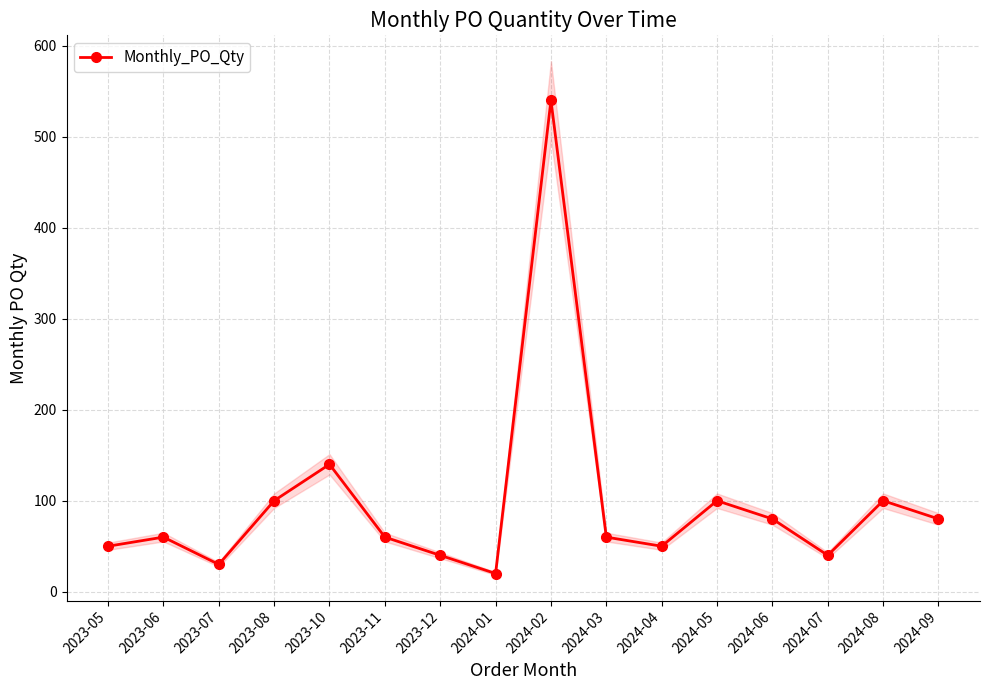

Approximately how many times larger is the value at 2023-07 compared to 2024-08?

0.3